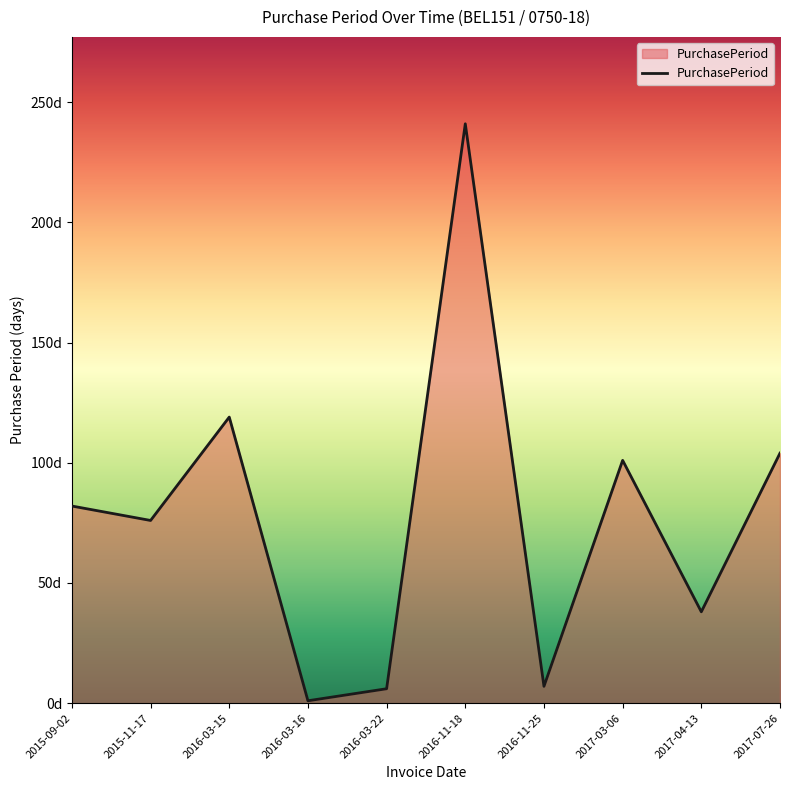

Between 2017-04-13 and 2017-03-06, which is larger?

2017-03-06